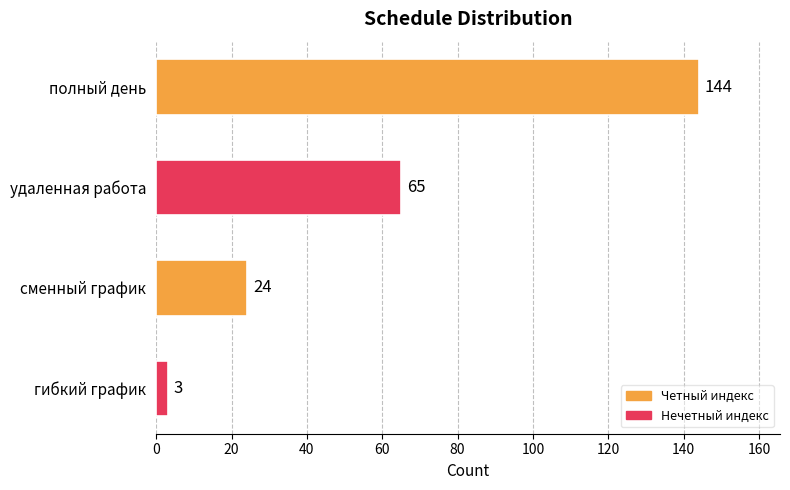

The chart shows a value of 65 at удаленная работа. True or false?

True